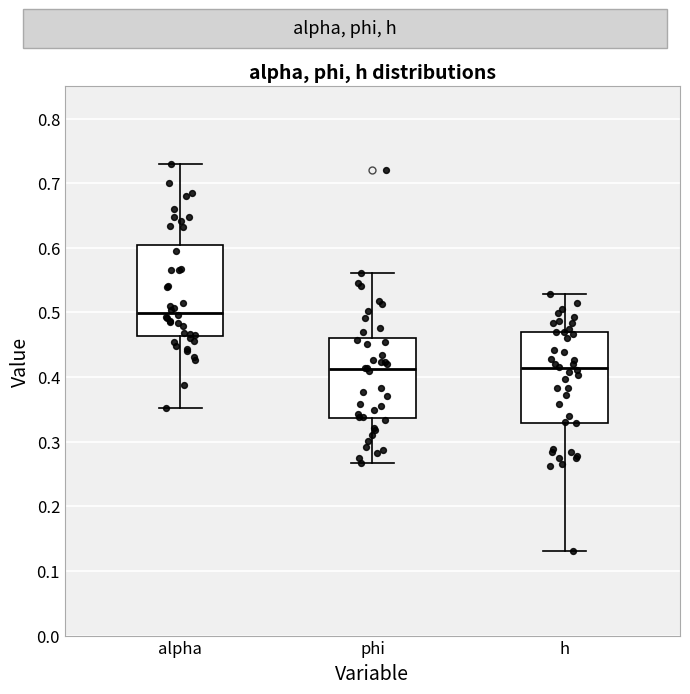

Reading left to right, transcribe this box plot: for each box, give where its median line is, the range the box spans, and where its two whiskers end, as read against the y-axis. The values are not printed on the chart, so give them approximately, as read against the axis.

alpha: median 0.50, box 0.46 to 0.60, whiskers 0.35 to 0.73
phi: median 0.41, box 0.34 to 0.46, whiskers 0.27 to 0.56
h: median 0.41, box 0.33 to 0.47, whiskers 0.13 to 0.53